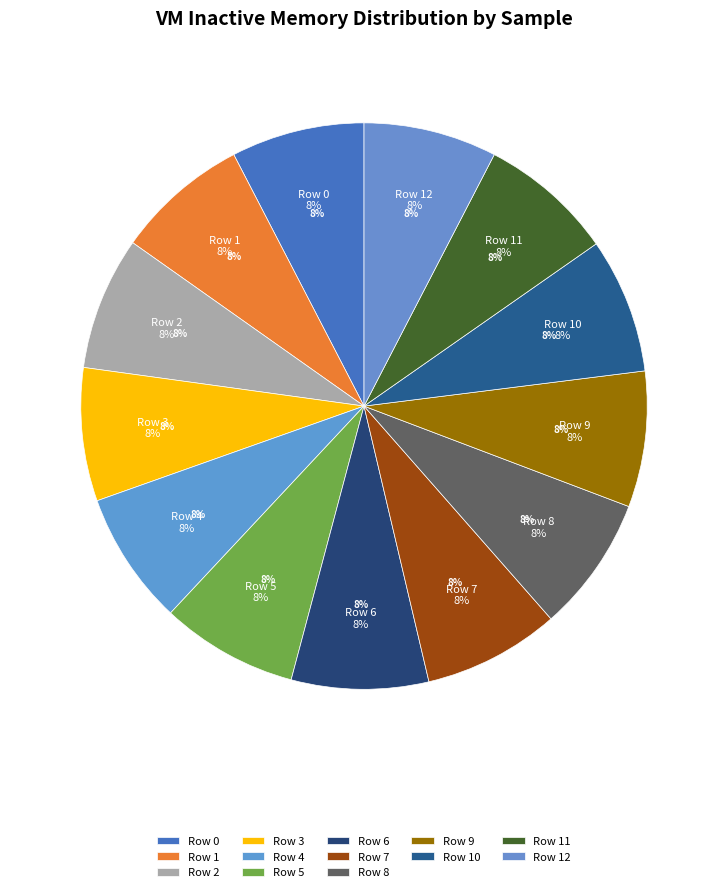

Which has a higher value, Row 11 or Row 12?

Row 11